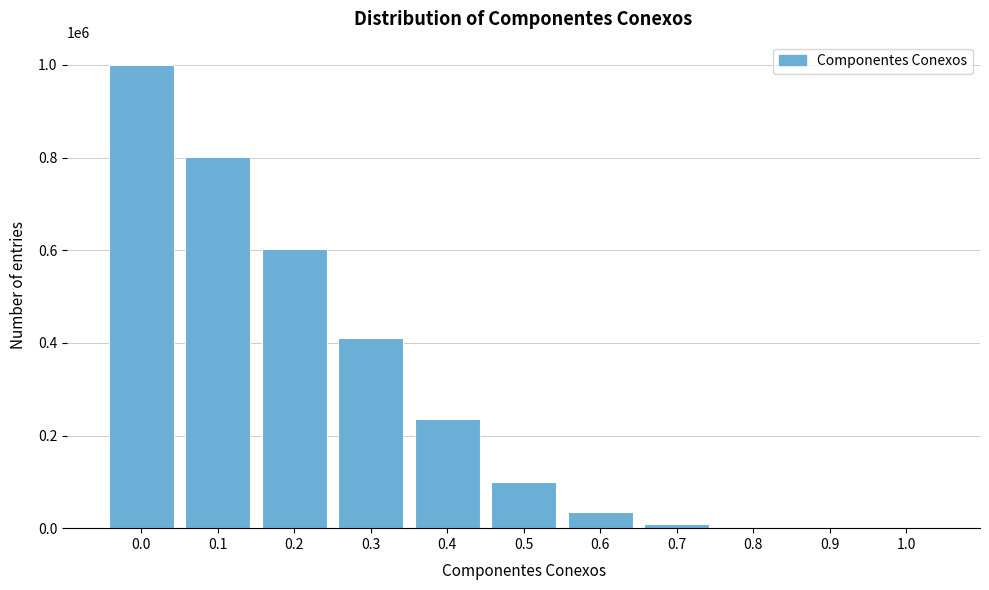

What is the maximum value shown in the chart?

1000000.0